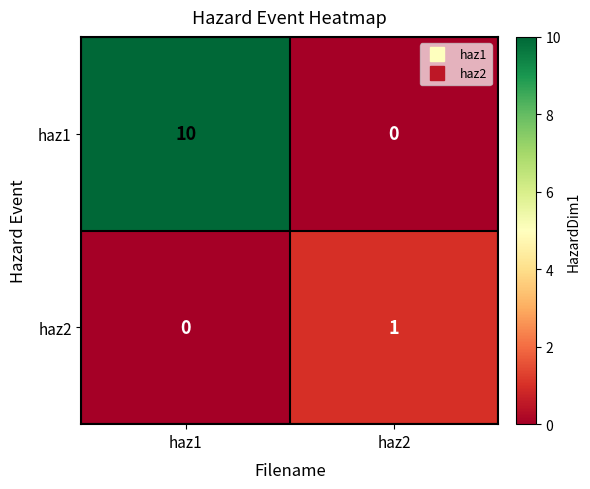

True or false: haz2 has a value of 0 at haz1.

True